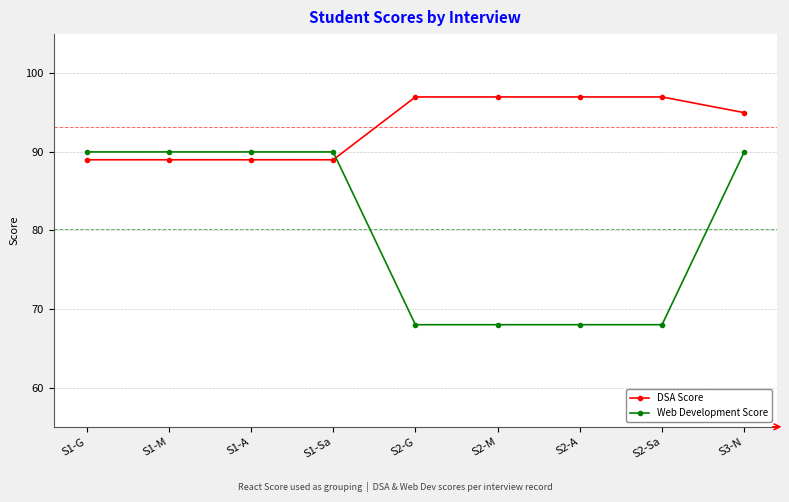

Reading left to right, list all the values displayed in this chart.

DSA Score: S1-G=89	S1-M=89	S1-A=89	S1-Sa=89	S2-G=97	S2-M=97	S2-A=97	S2-Sa=97	S3-N=95
Web Development Score: S1-G=90	S1-M=90	S1-A=90	S1-Sa=90	S2-G=68	S2-M=68	S2-A=68	S2-Sa=68	S3-N=90